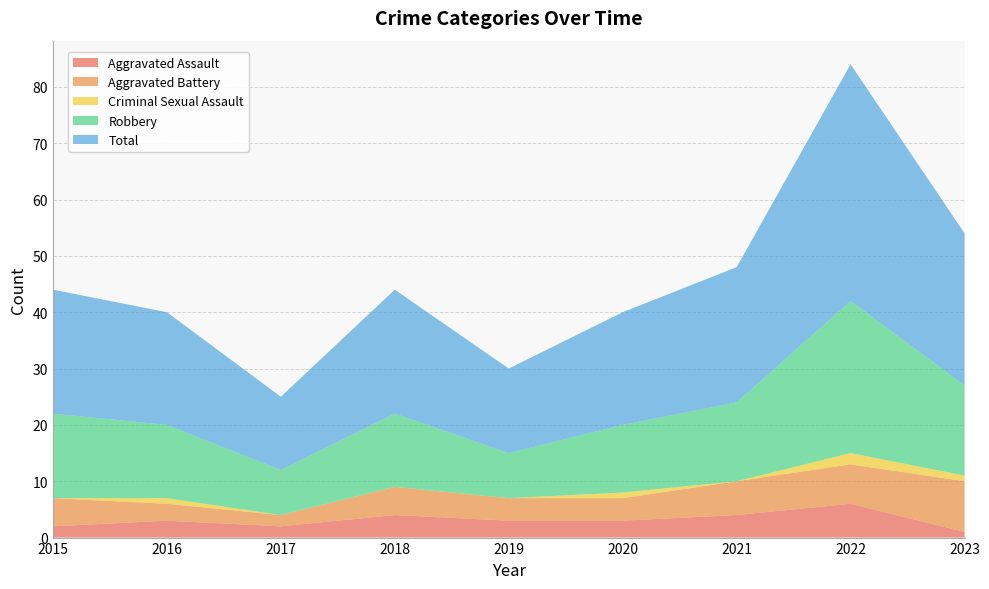

Reading left to right, transcribe all the data shown in this chart.

Aggravated Assault: 2	3	2	4	3	3	4	6	1
Aggravated Battery: 5	3	2	5	4	4	6	7	9
Criminal Sexual Assault: 0	1	0	0	0	1	0	2	1
Robbery: 15	13	8	13	8	12	14	27	16
Total: 22	20	13	22	15	20	24	42	27